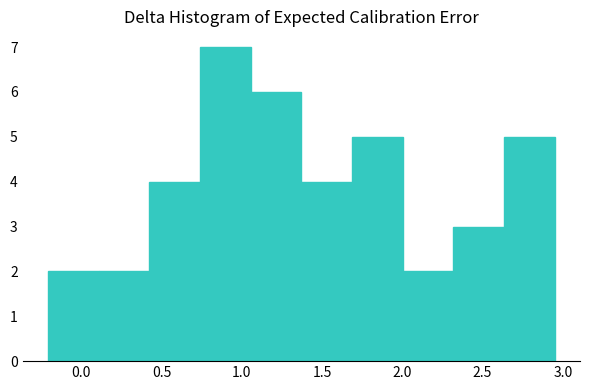

Reading left to right, list every bar in this chart as the range it spans on the x-axis followed by its height. Neither the bar edges nor the heights are printed on the chart, so give them approximately, as read against the axes.

-0.20 to 0.10: 2
0.10 to 0.40: 2
0.40 to 0.75: 4
0.75 to 1.05: 7
1.05 to 1.35: 6
1.35 to 1.70: 4
1.70 to 2.00: 5
2.00 to 2.30: 2
2.30 to 2.65: 3
2.65 to 2.95: 5